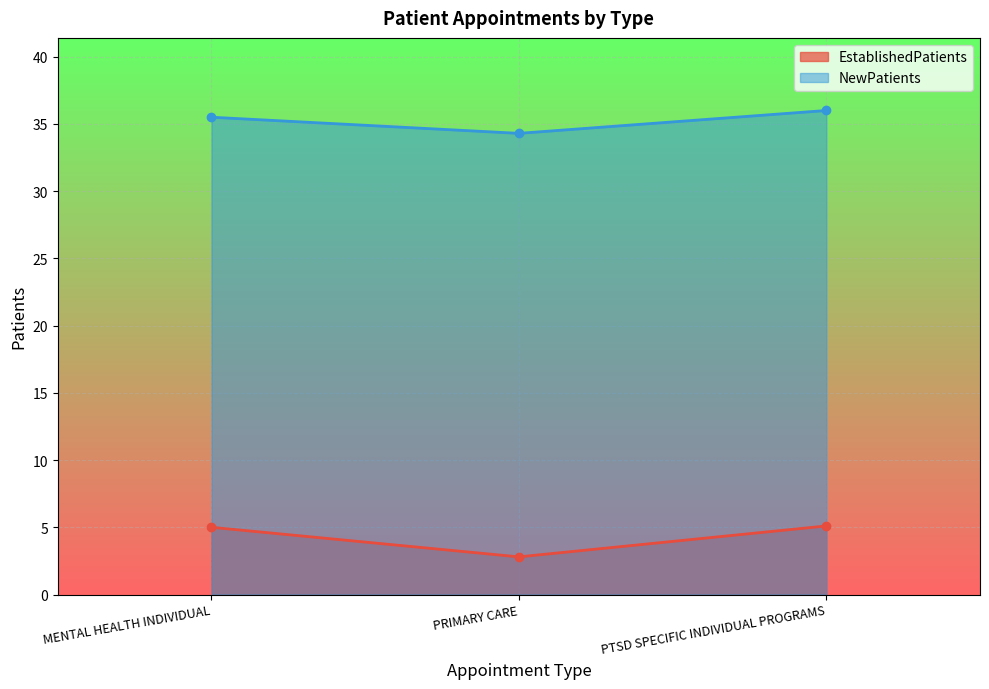

Is the value of NewPatients at MENTAL HEALTH INDIVIDUAL greater than the value of EstablishedPatients at PTSD SPECIFIC INDIVIDUAL PROGRAMS?

Yes